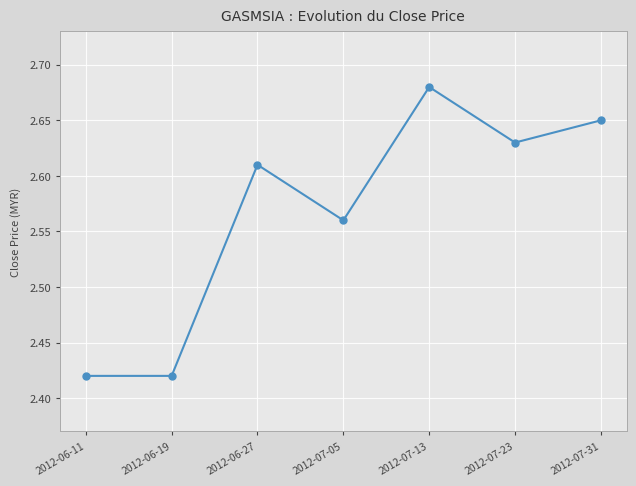

How many values are between 2 and 3?

7